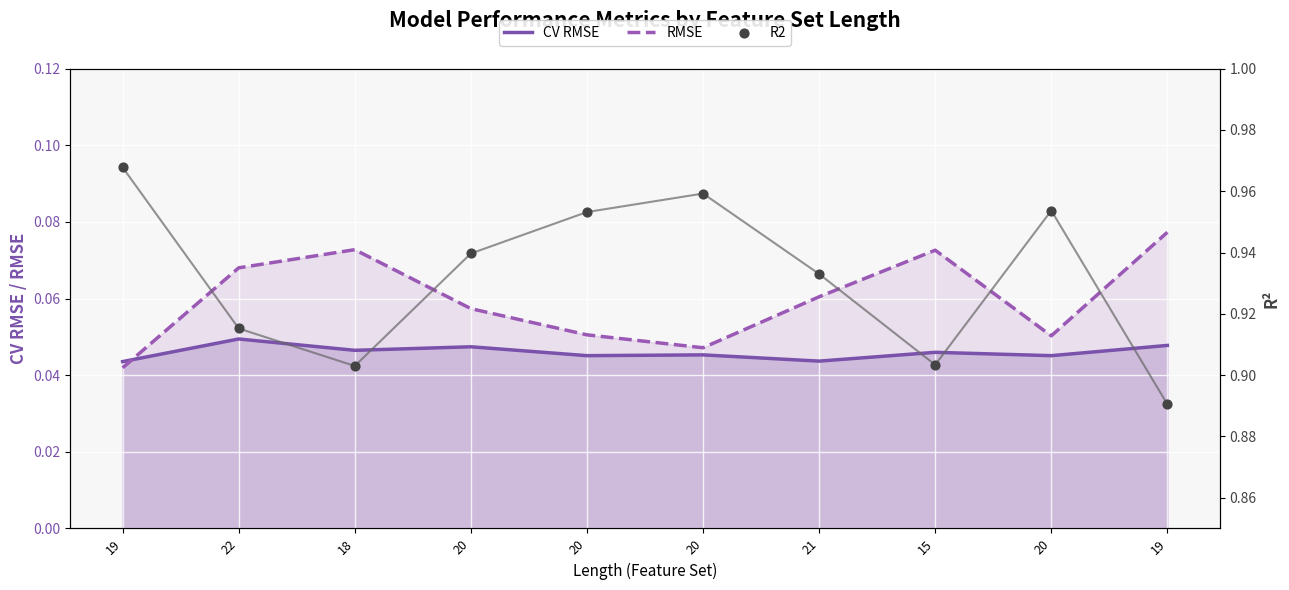

What are all the series names shown in the legend?

CV RMSE, RMSE, R2